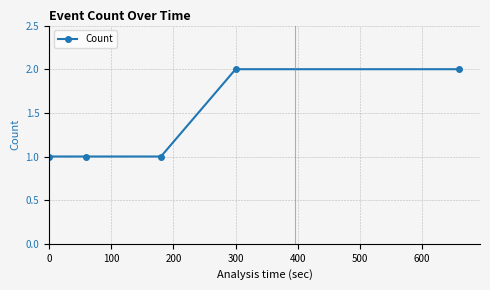

How many lines are shown in the chart?

1